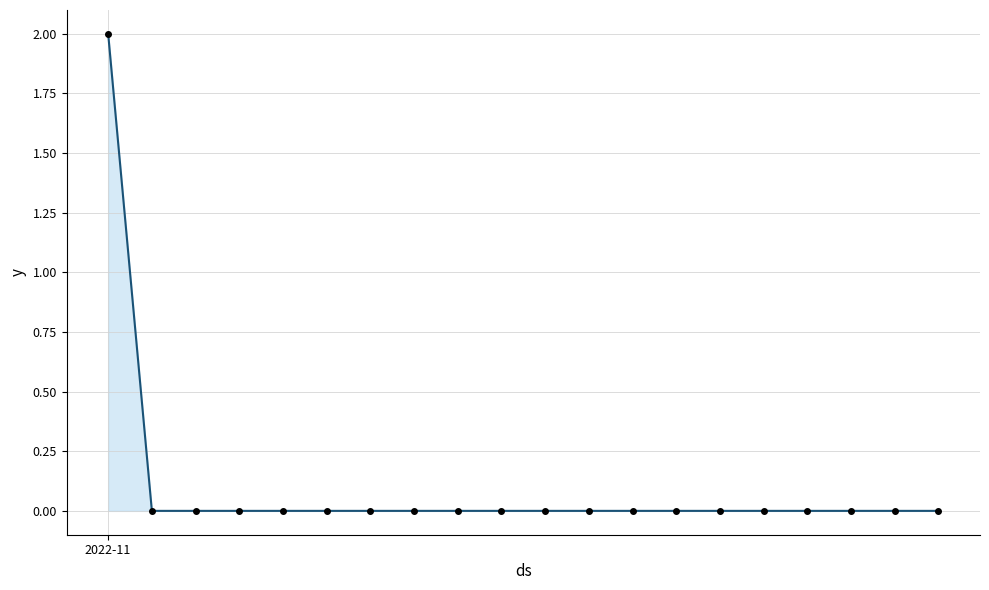

True or false: the data has more than 1 interior local peaks.

False